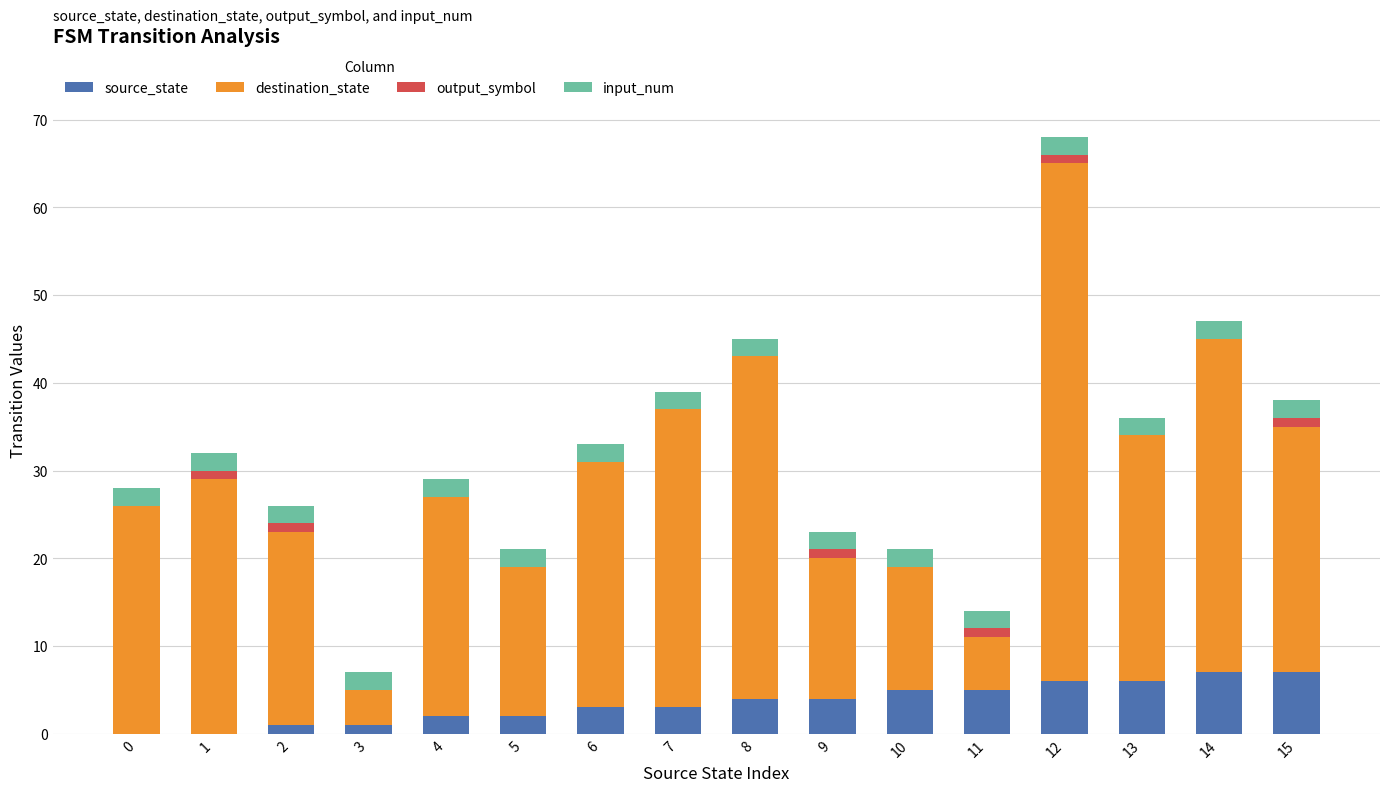

At which category is the sum across all series the highest?

12